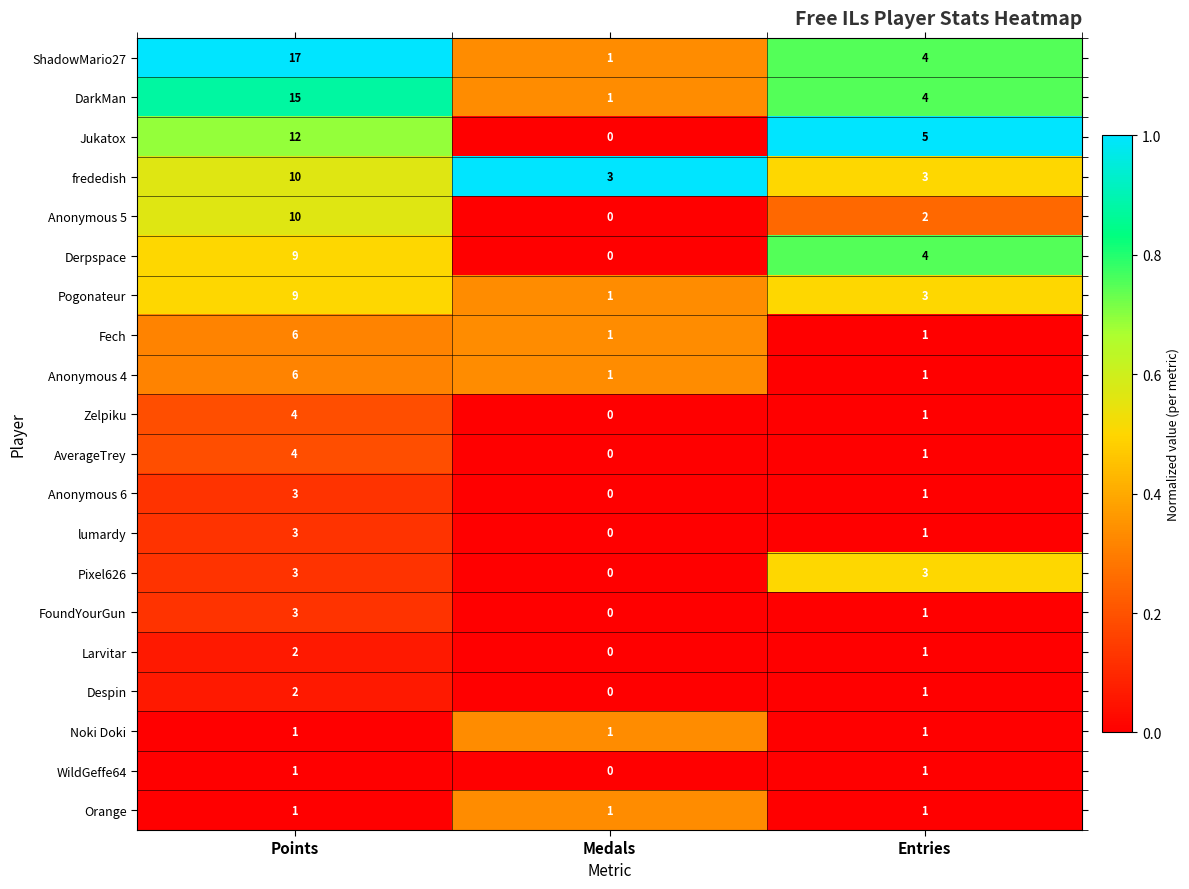

What is the sum of all Pixel626 values?

6